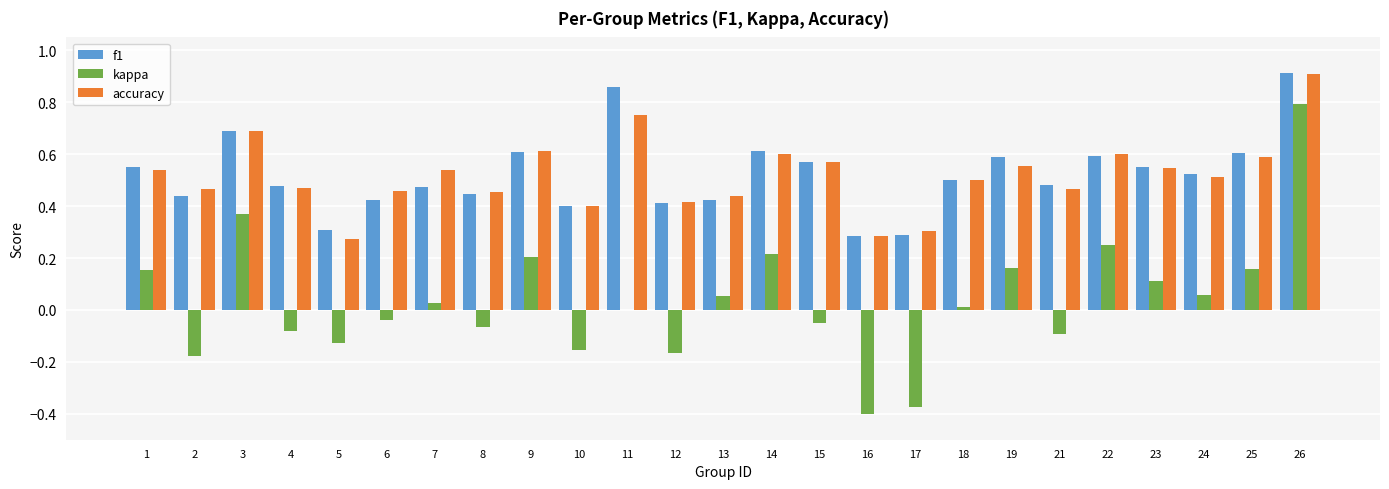

Which category has the highest value across all series?

26